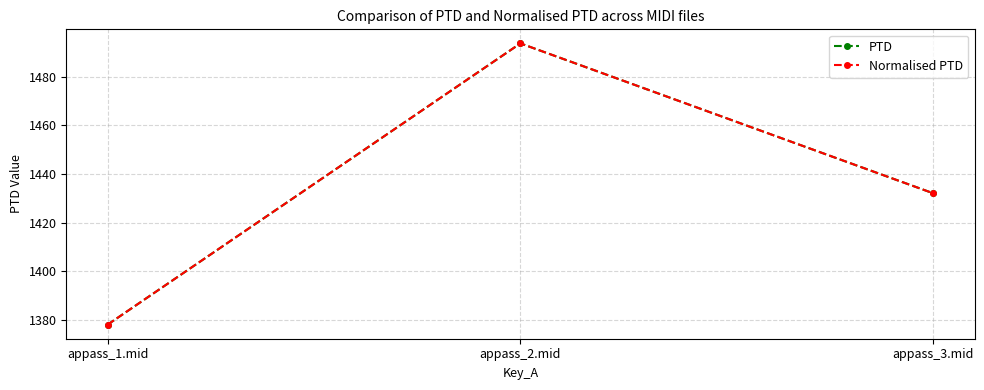

Does the chart have visible grid lines?

Yes